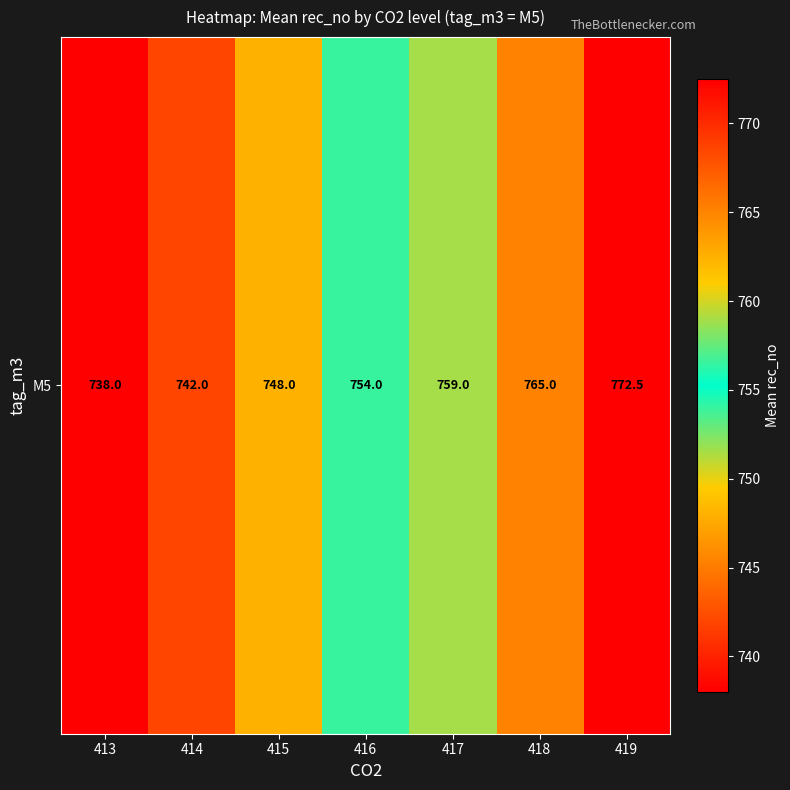

What is the ratio of the value at 417 to the value at 415?

1.0